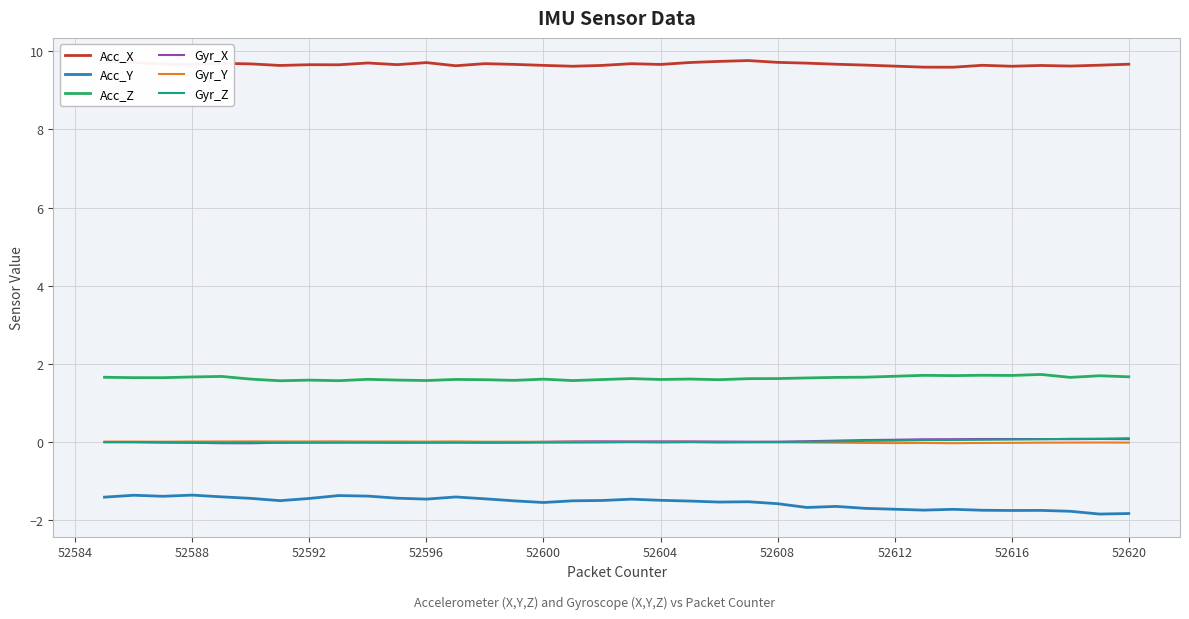

True or false: Gyr_X and Acc_X intersect in this chart.

False